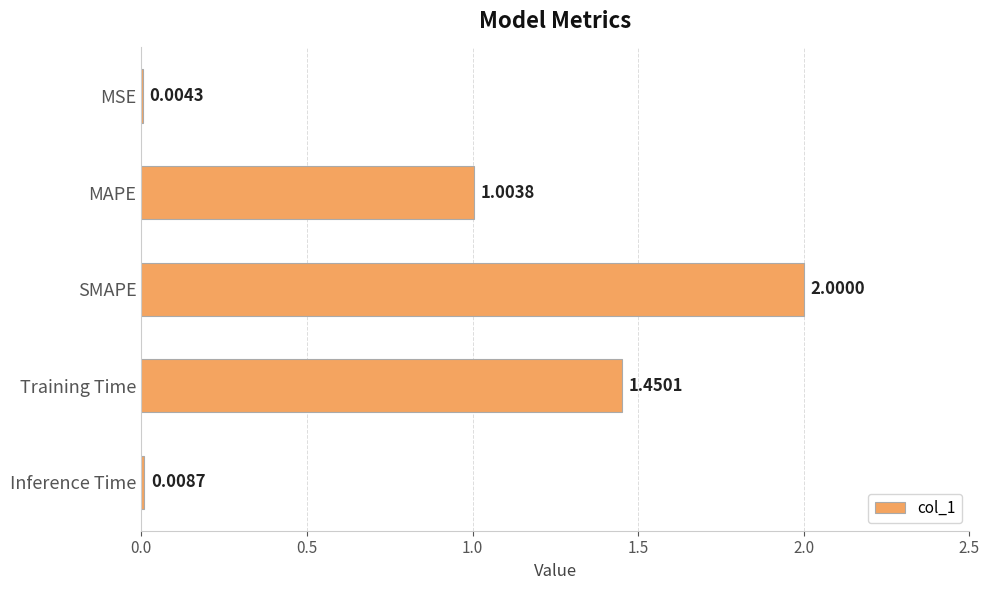

Which category has the highest value across all series?

SMAPE